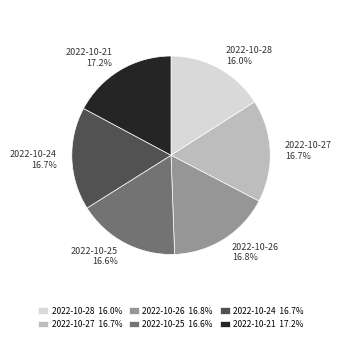

What is the total percentage of 2022-10-27 16.7% and 2022-10-28 16.0%?

32.7%